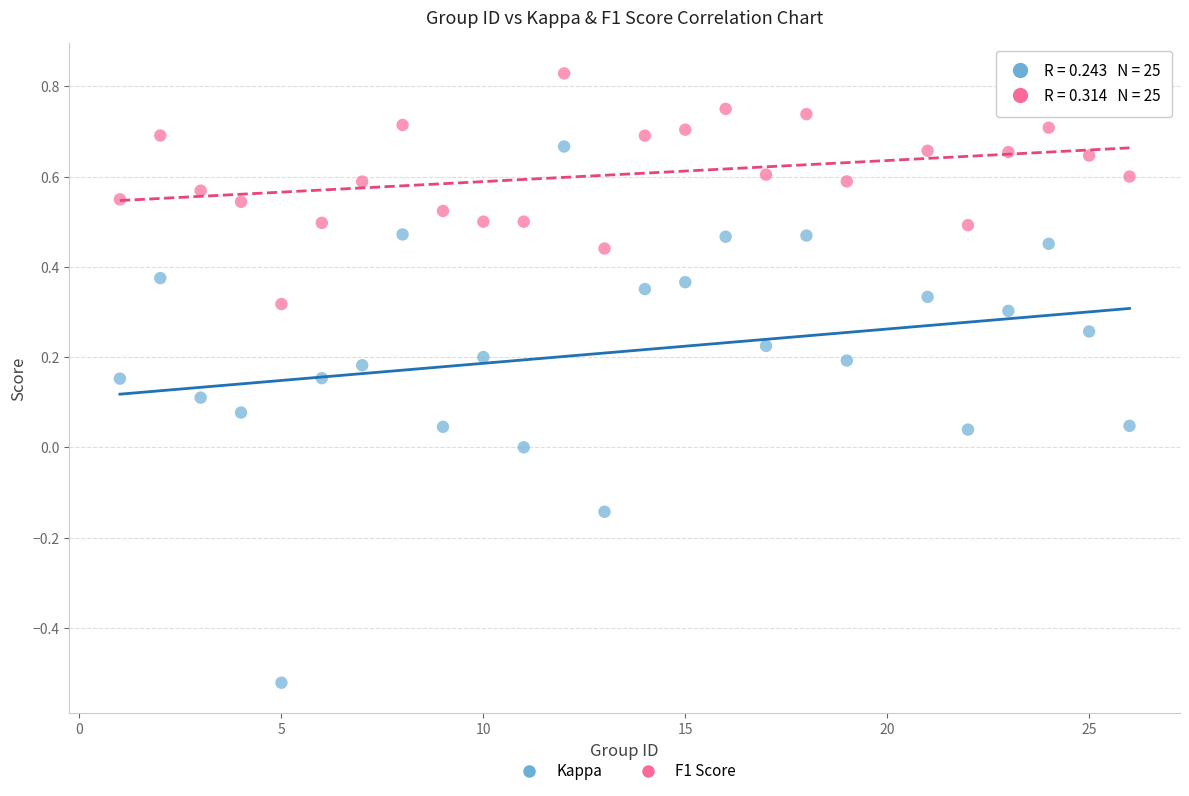

Which series has the largest Y range (max minus min)?

Kappa